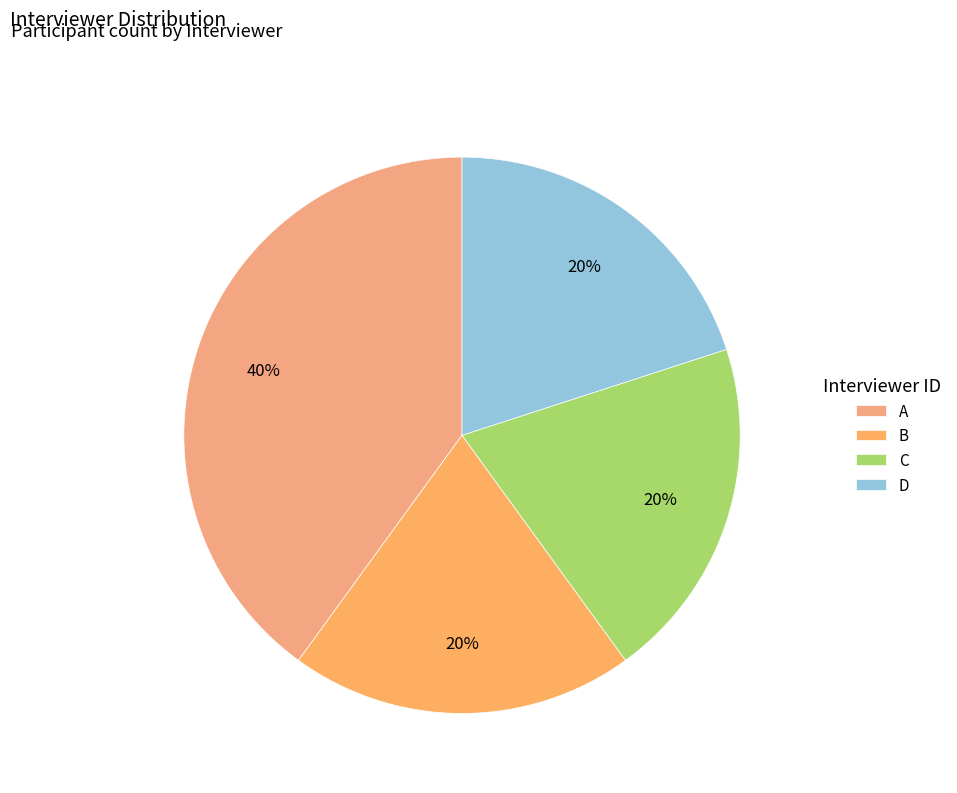

Which slice is the smallest?

B